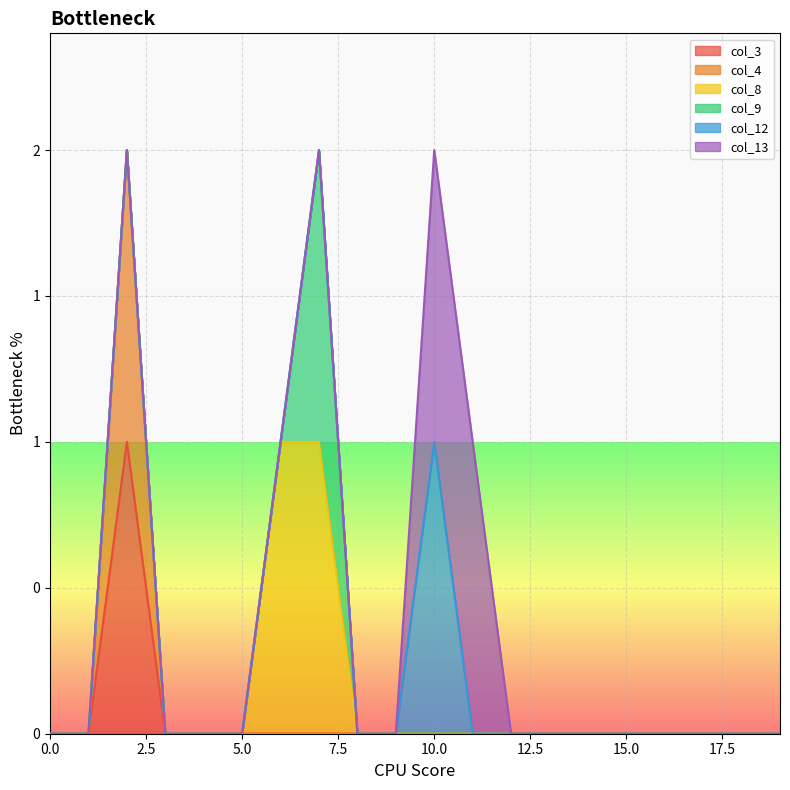

Which category has the highest value in the col_12 series?

10